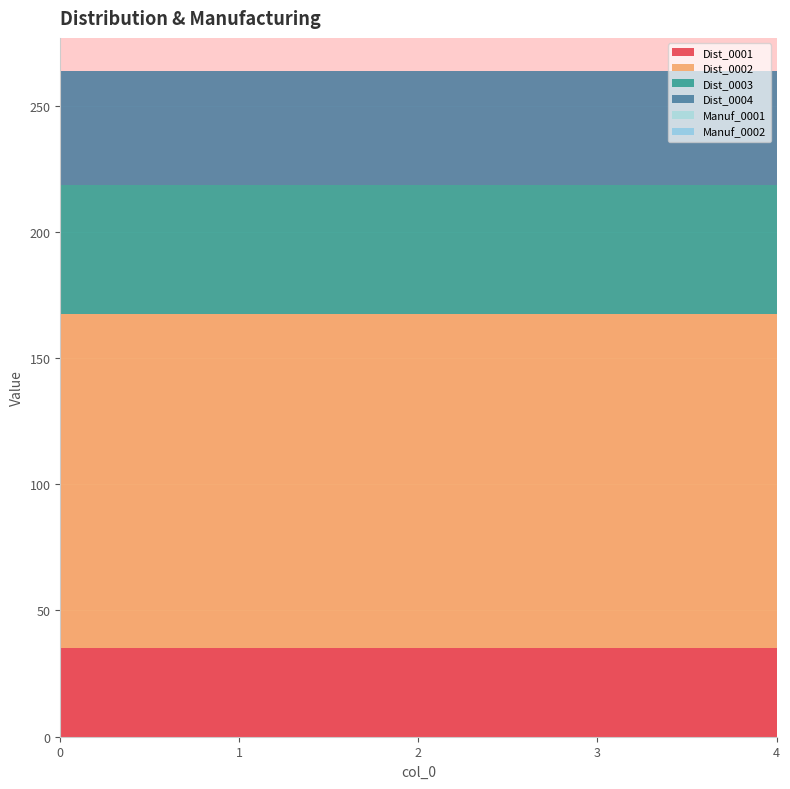

Reading left to right, list all the values displayed in this chart.

Dist_0001: 35.0	35.0	35.0	35.0	35.0
Dist_0002: 132.3	132.3	132.3	132.3	132.3
Dist_0003: 51.3	51.3	51.3	51.3	51.3
Dist_0004: 45.0	45.0	45.0	45.0	45.0
Manuf_0001: 0.0	0.0	0.0	0.0	0.0
Manuf_0002: 0.0	0.0	0.0	0.0	0.0